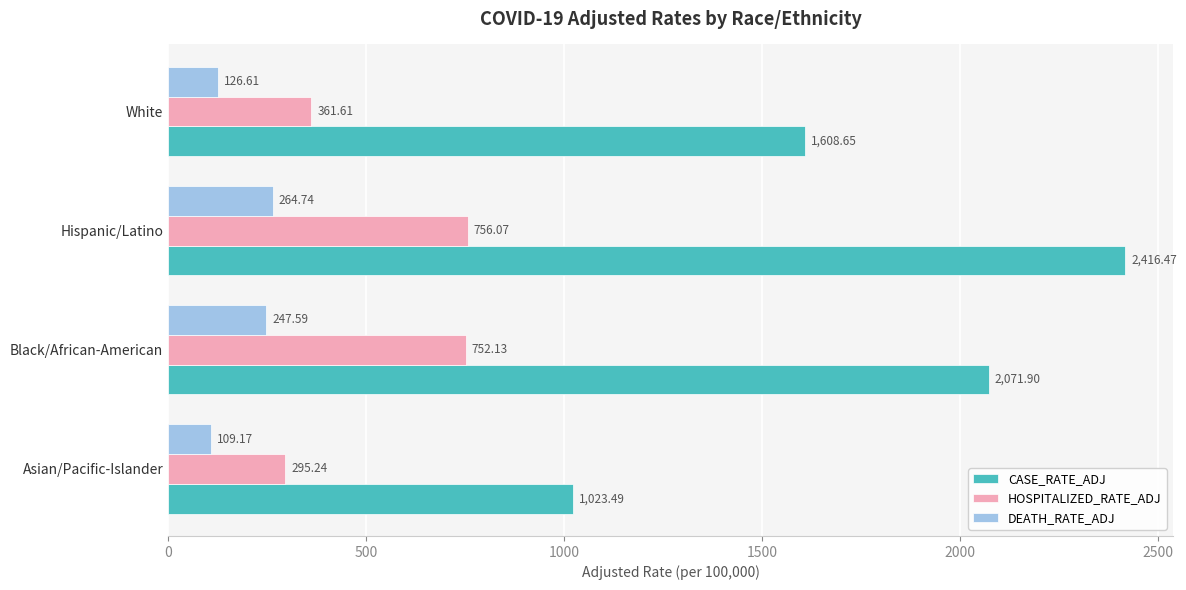

Is the value of DEATH_RATE_ADJ at Black/African-American greater than the value of CASE_RATE_ADJ at Black/African-American?

No